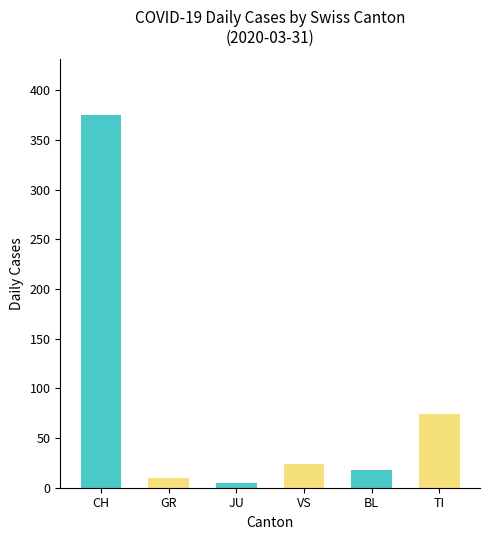

Is it true that the value at GR is 10?

True